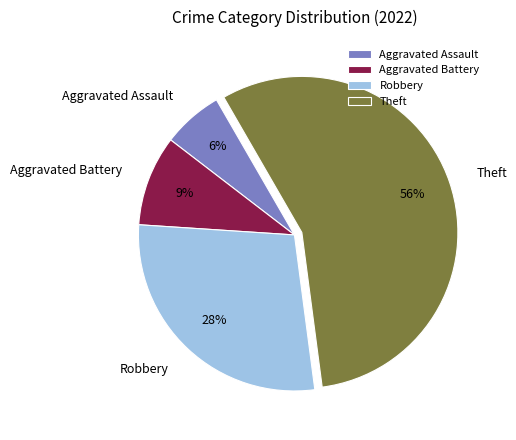

How many segments does this pie chart have?

4